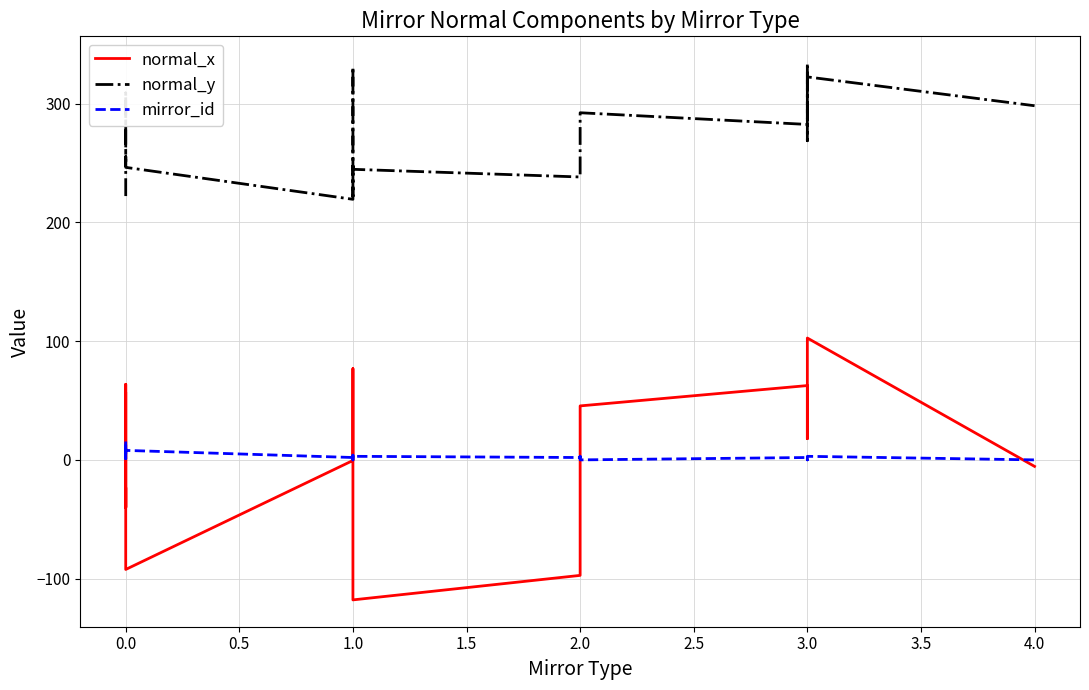

Is the value of normal_y at 3.0 greater than the value of normal_x at 0.0?

Yes